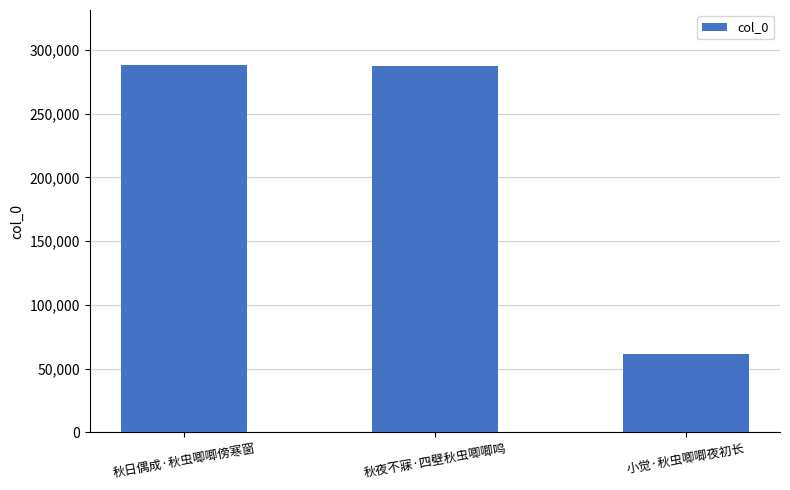

At which label is the value closest to 174941?

秋夜不寐·四壁秋虫唧唧鸣